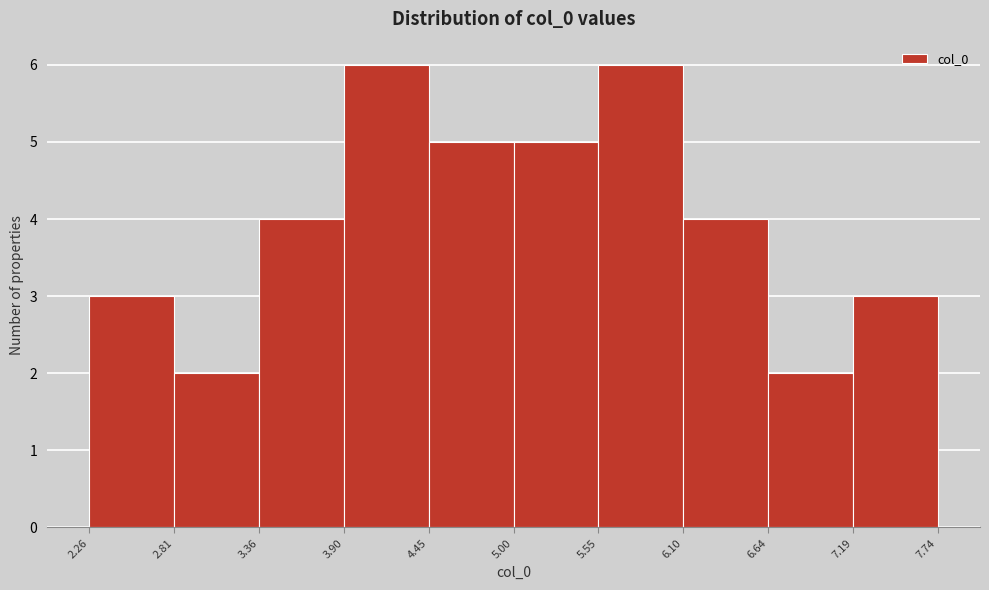

What is the height of the bar covering 3.36 to 3.90 on the x-axis? The values are not printed on the chart, so give them approximately, as read against the axis.

4